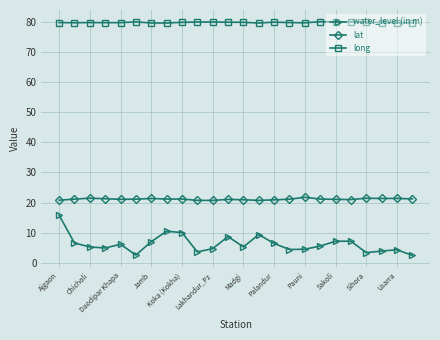

What is the average value of the lat series?

21.1